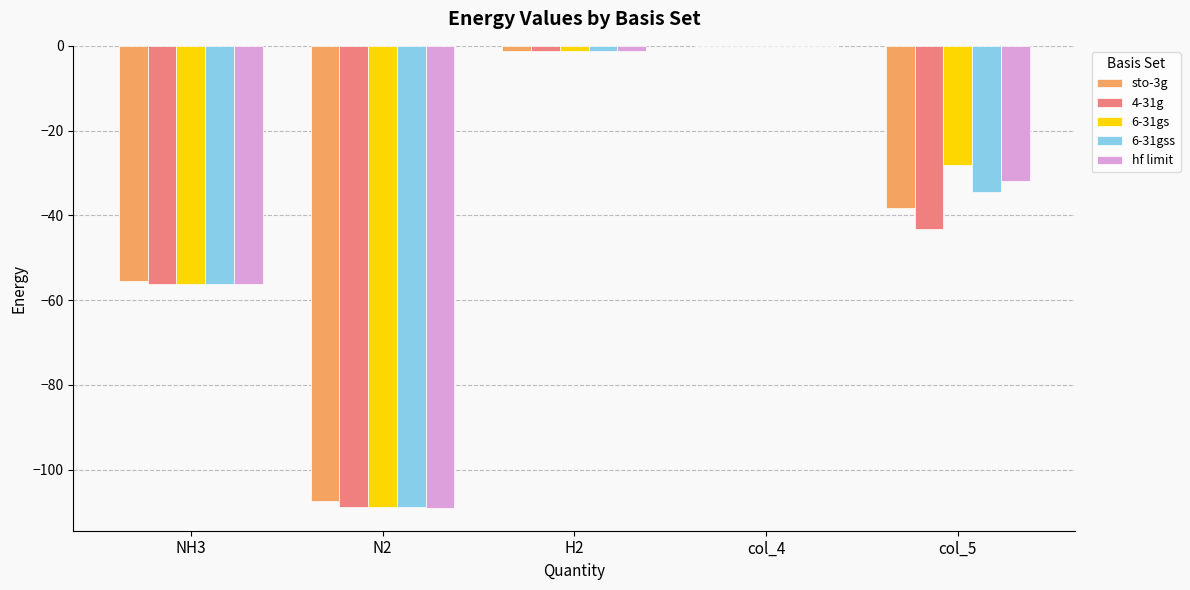

The value of 6-31gs at N2 is -164.3. True or false?

False